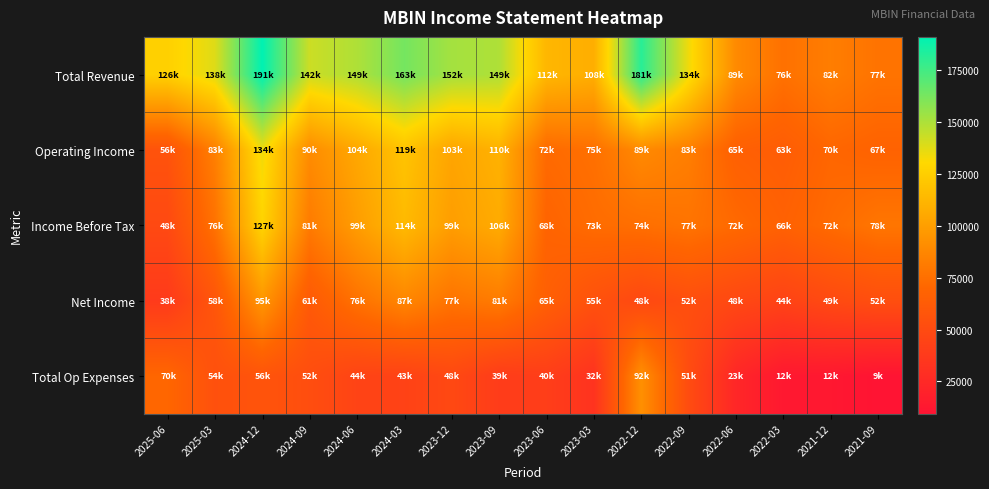

At how many categories does at least one series exceed 25744?

16